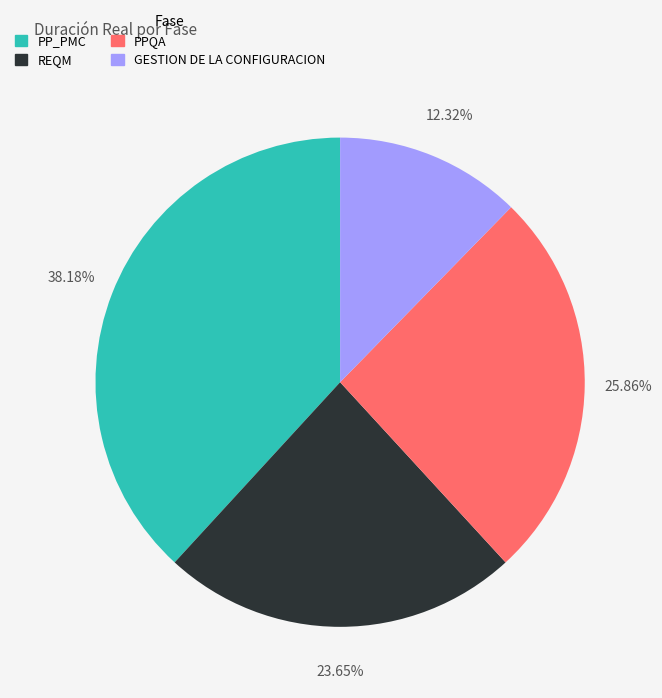

To the nearest percent, what is the difference between the PP_PMC and GESTION DE LA CONFIGURACION slice percentages?

26%